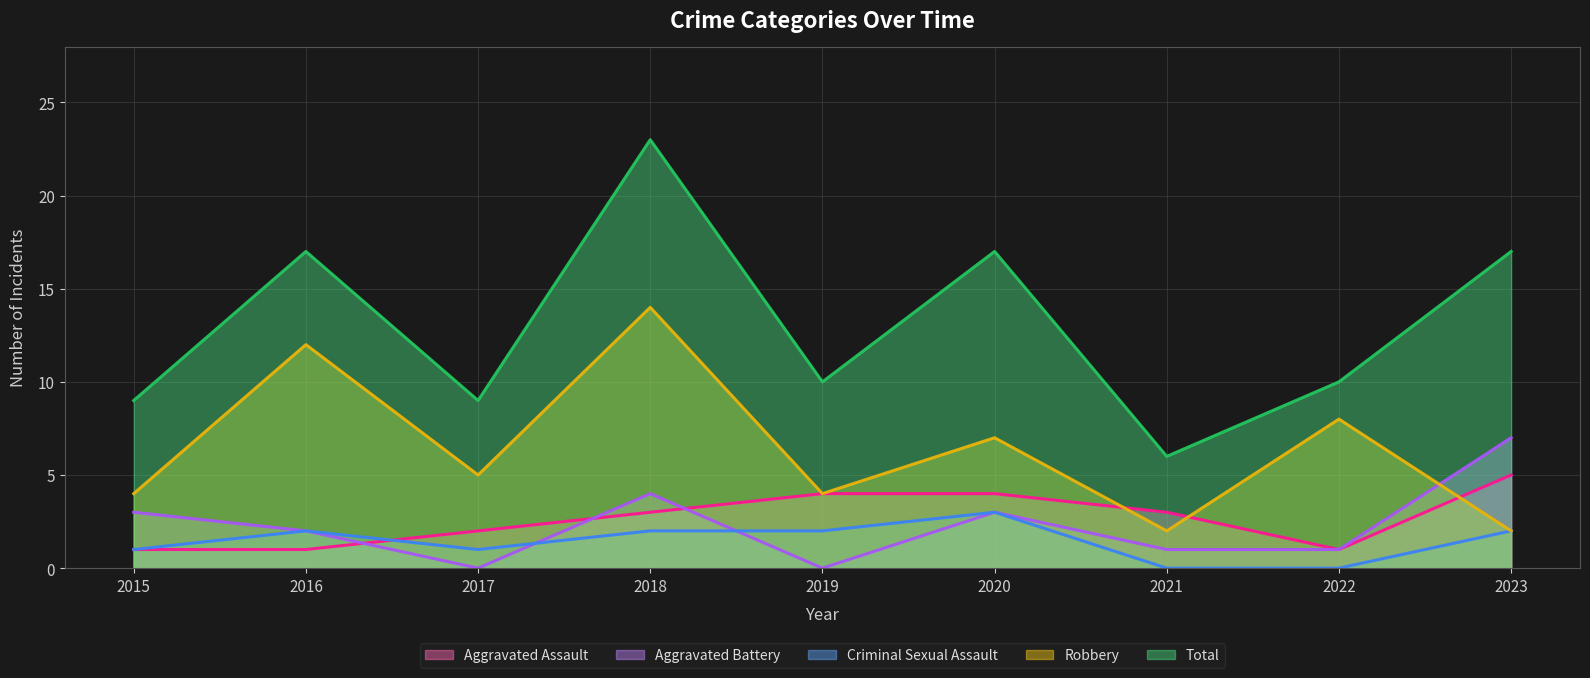

How many values in the Robbery series exceed 5?

4